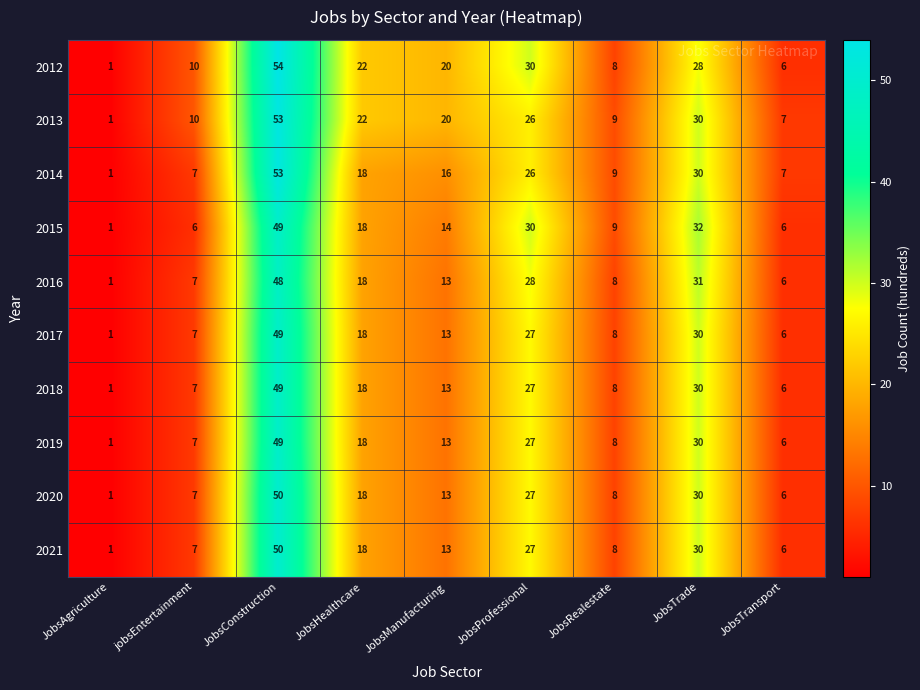

How many series are shown in this chart?

10